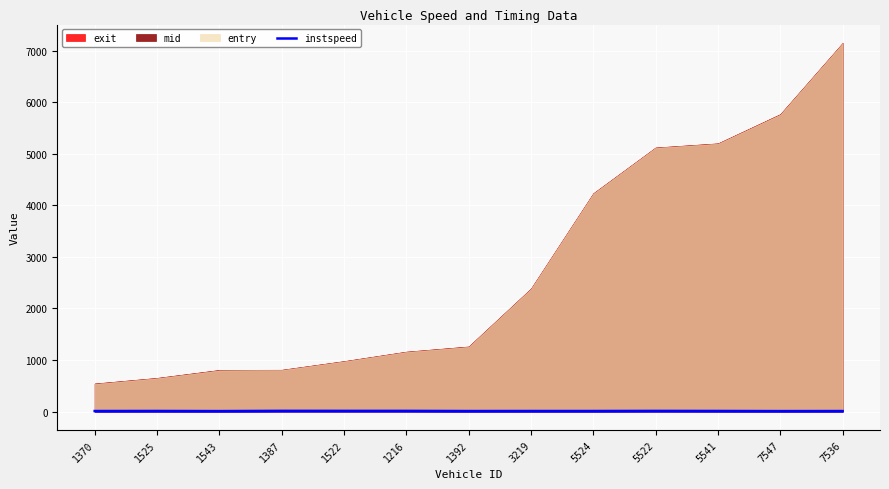

How many lines are shown in the chart?

1